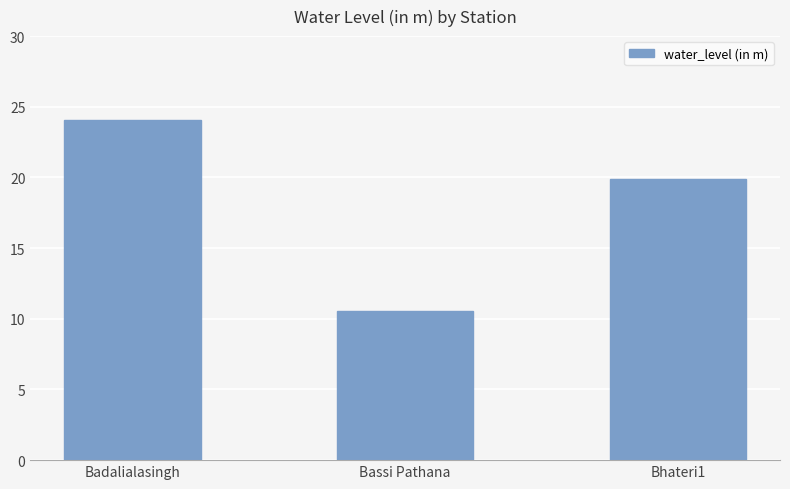

What is the change in value from Badalialasingh to Bhateri1?

-4.1